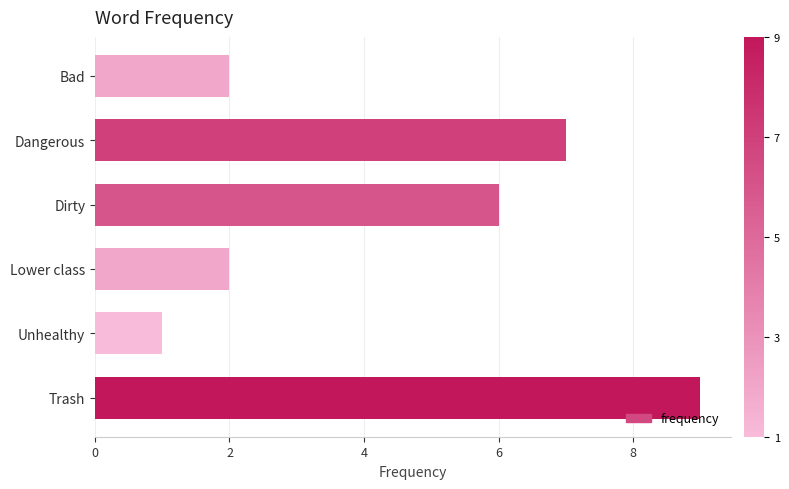

What is the difference between the maximum and minimum values?

8